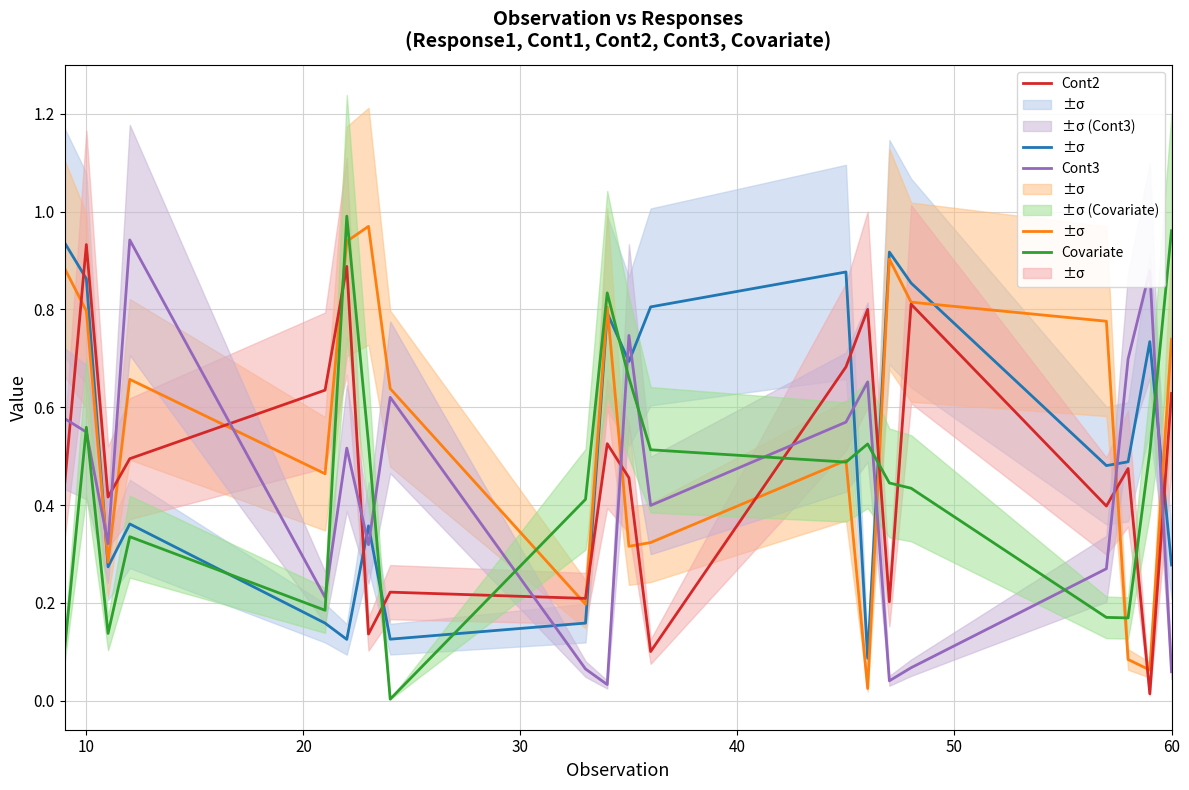

Is the value of Response1 at 13 greater than the value of Covariate at 18?

No